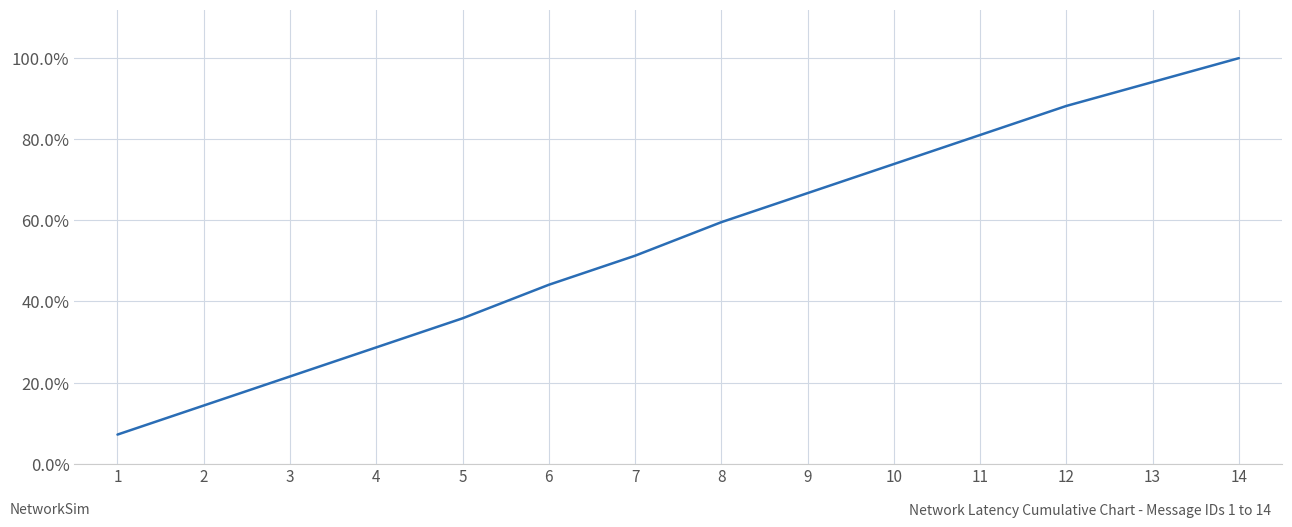

Reading right to left, transcribe all the data shown in this chart.

100.0	94.1	88.2	81.1	73.9	66.7	59.5	51.3	44.1	35.8	28.7	21.5	14.3	7.2